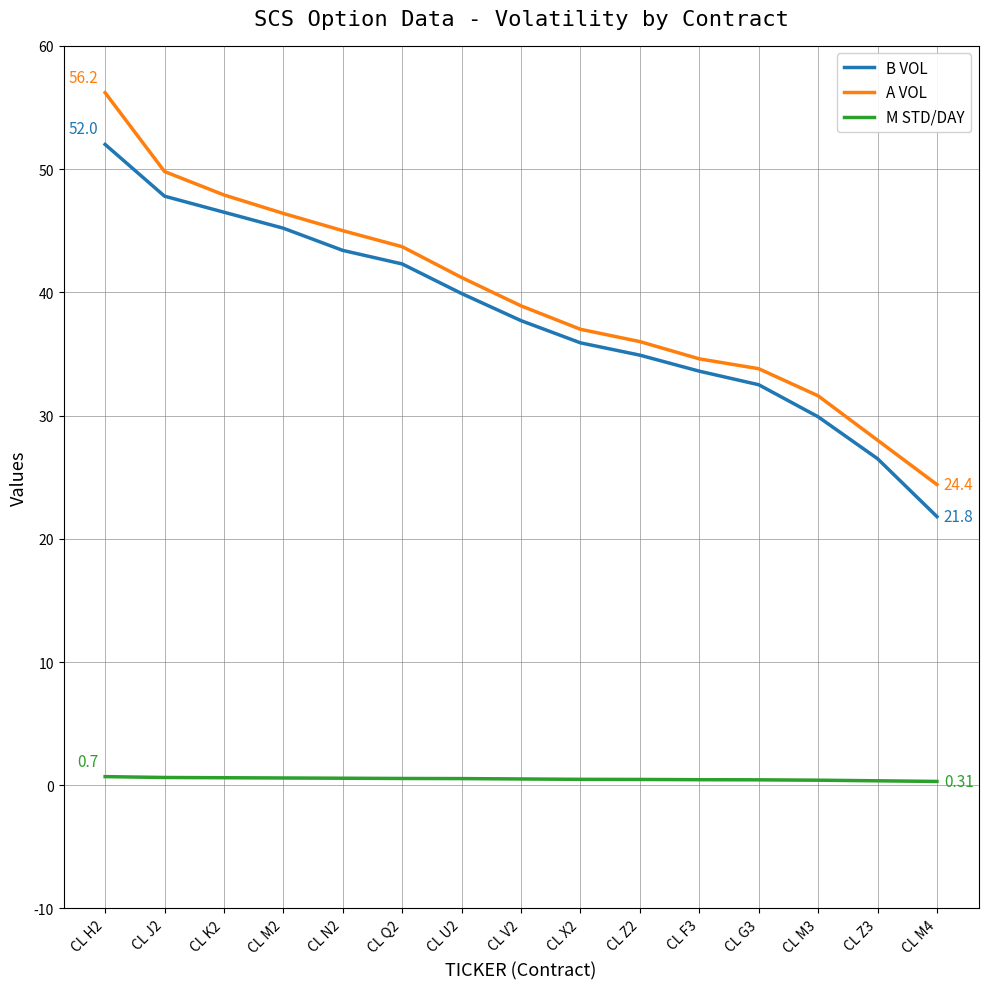

Which series has the widest spread of values?

A VOL